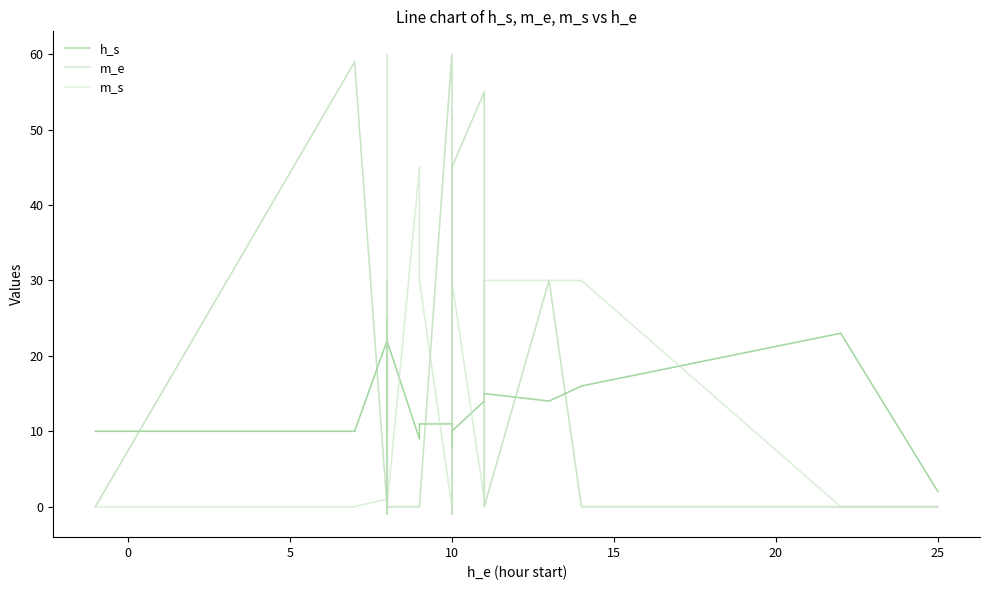

What is the difference between the maximum and second lowest values in the m_s series?

60